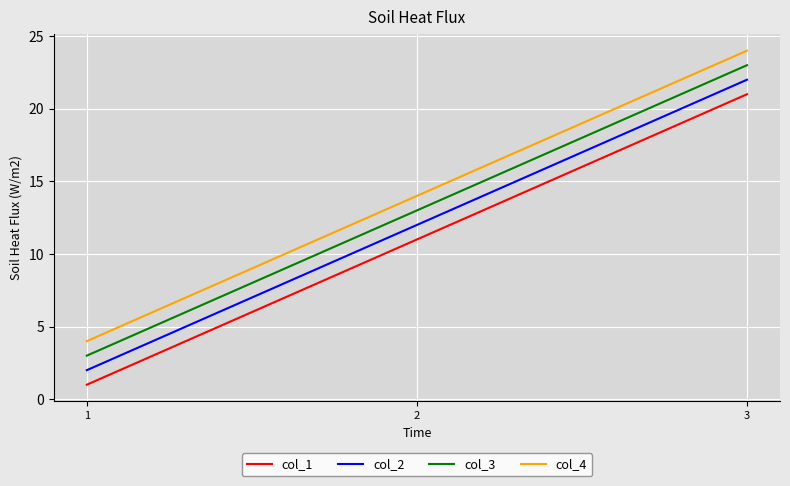

At which category does the chart reach its minimum across all series?

1